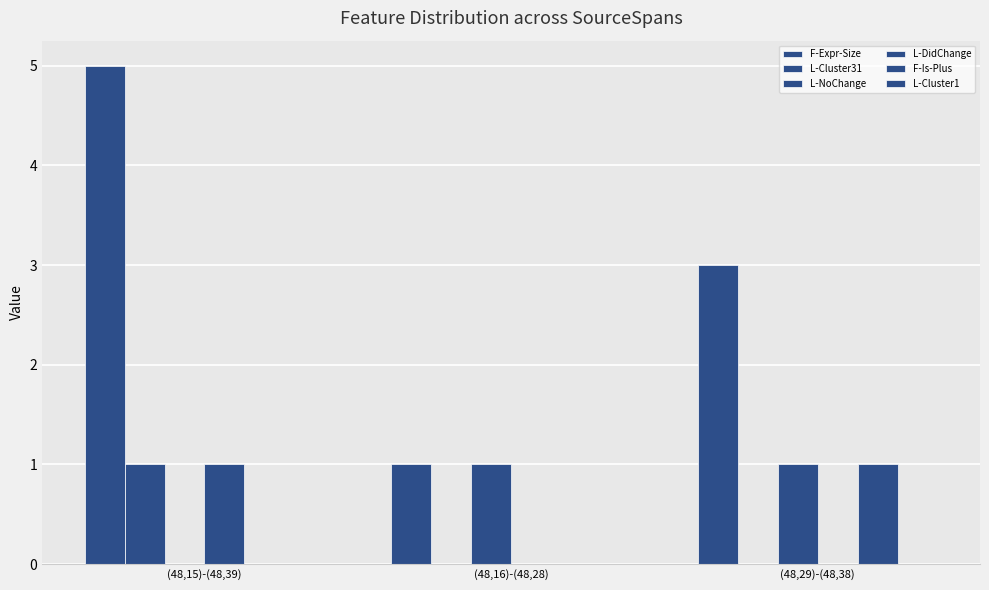

Are the bars grouped side by side (vs. stacked)?

Yes